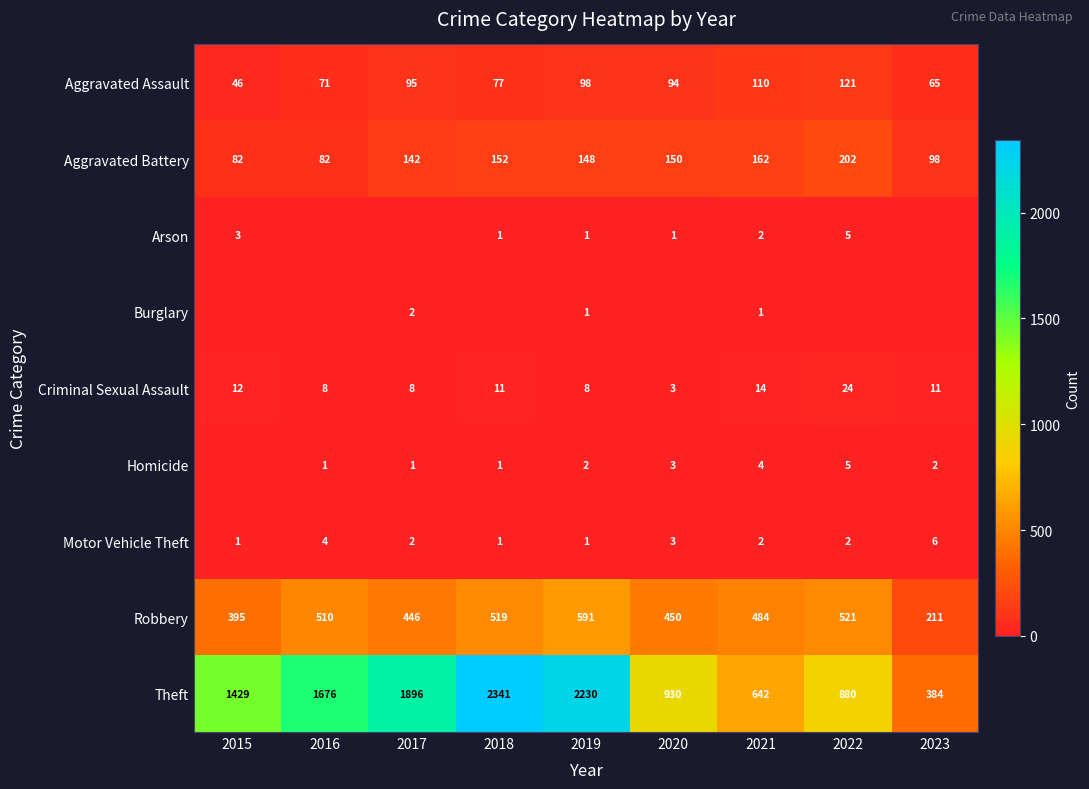

What is the highest value of the Aggravated Assault series?

121